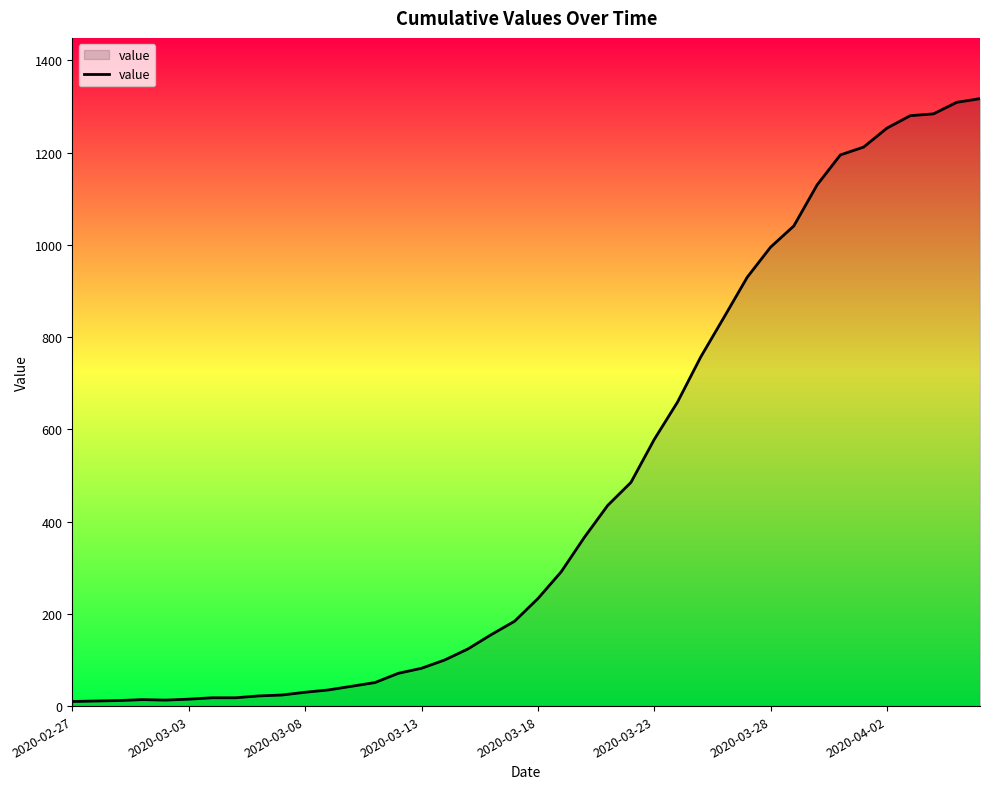

What is the difference between the maximum and minimum values?

1307